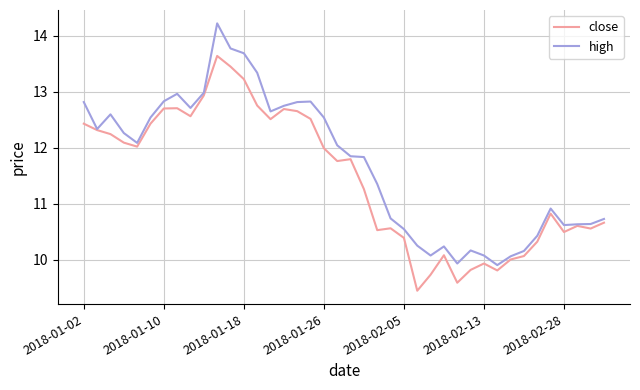

List the series in order of their peak value, lowest first.

close, high